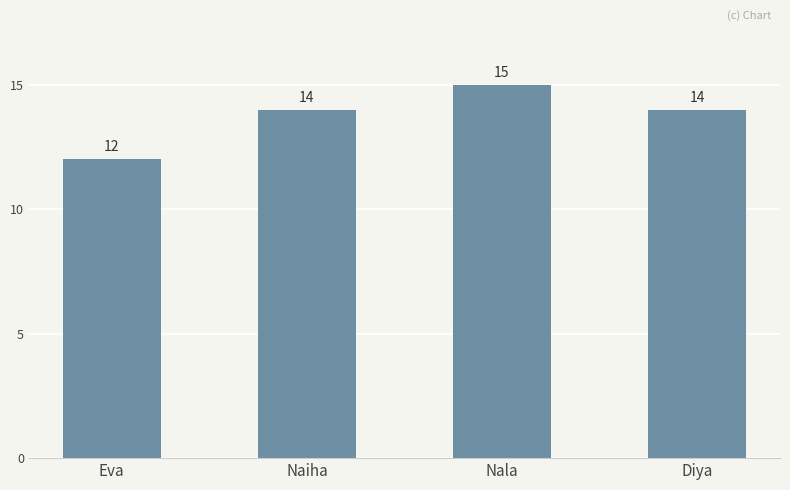

What is the value of the 3rd bar from the left?

15